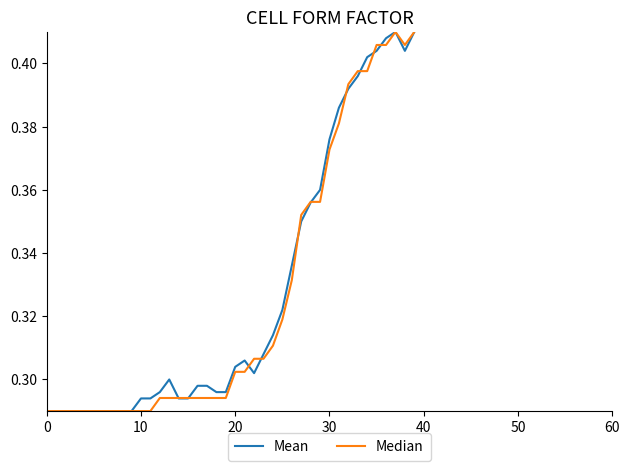

How many lines are shown in the chart?

2